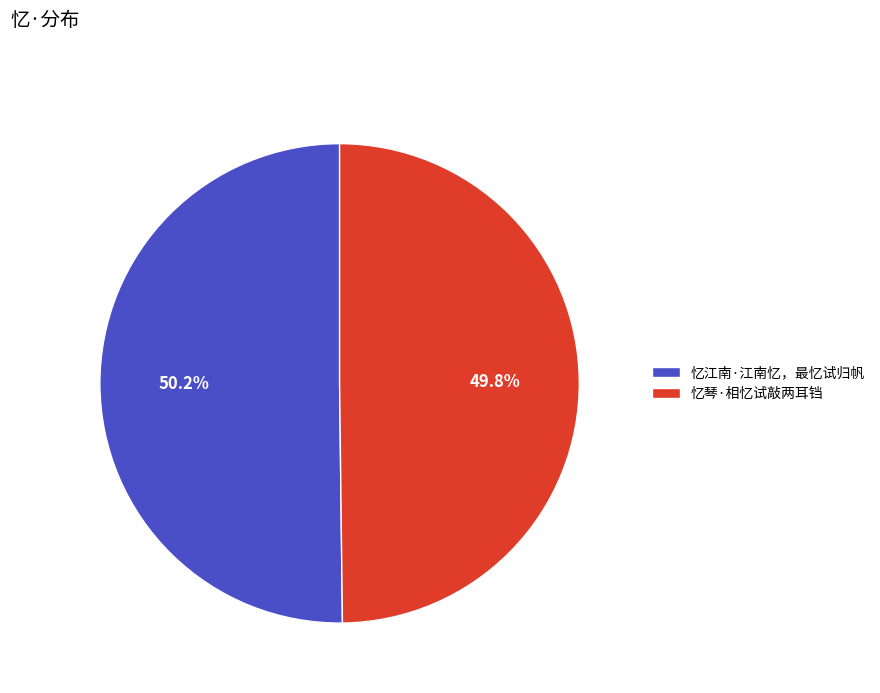

Is the sum of 忆江南·江南忆，最忆试归帆 and 忆琴·相忆试敲两耳铛 greater than half?

Yes